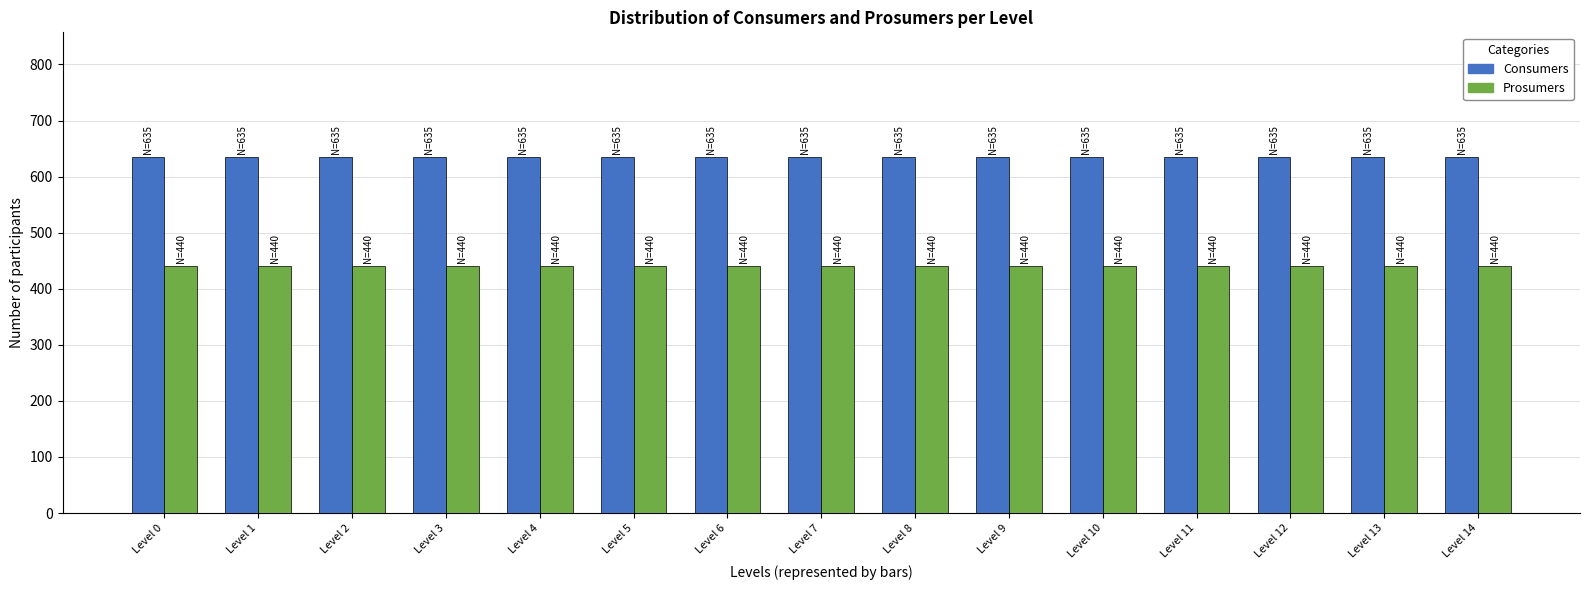

Is the value of Prosumers at Level 6 greater than the value of Consumers at Level 4?

No